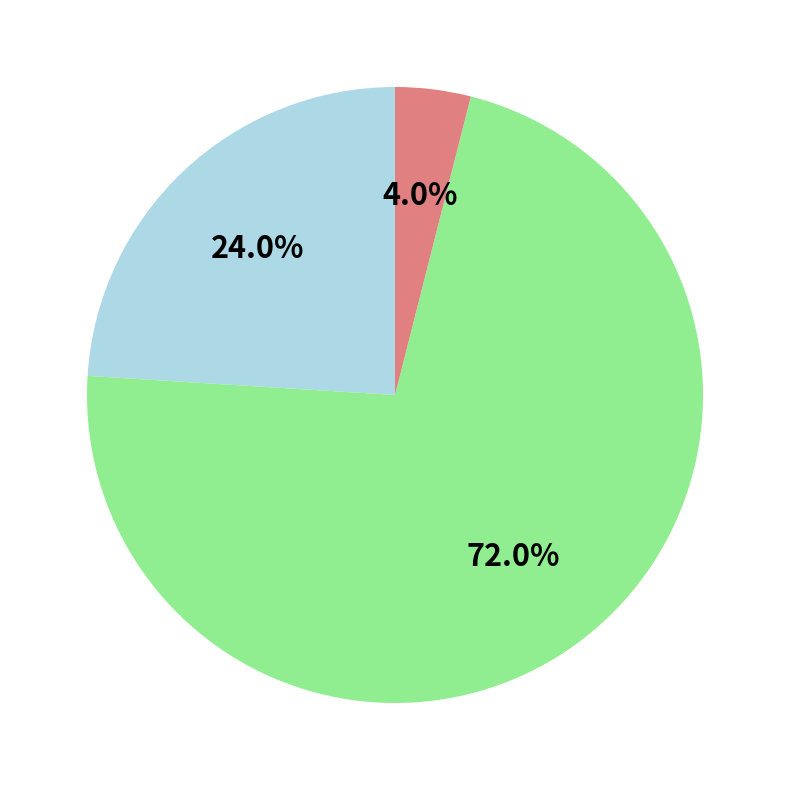

Is there a majority slice in this chart?

Yes